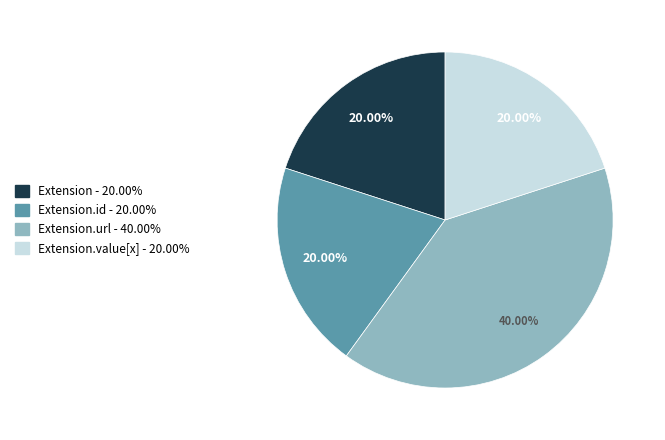

Does any single category account for the majority?

No